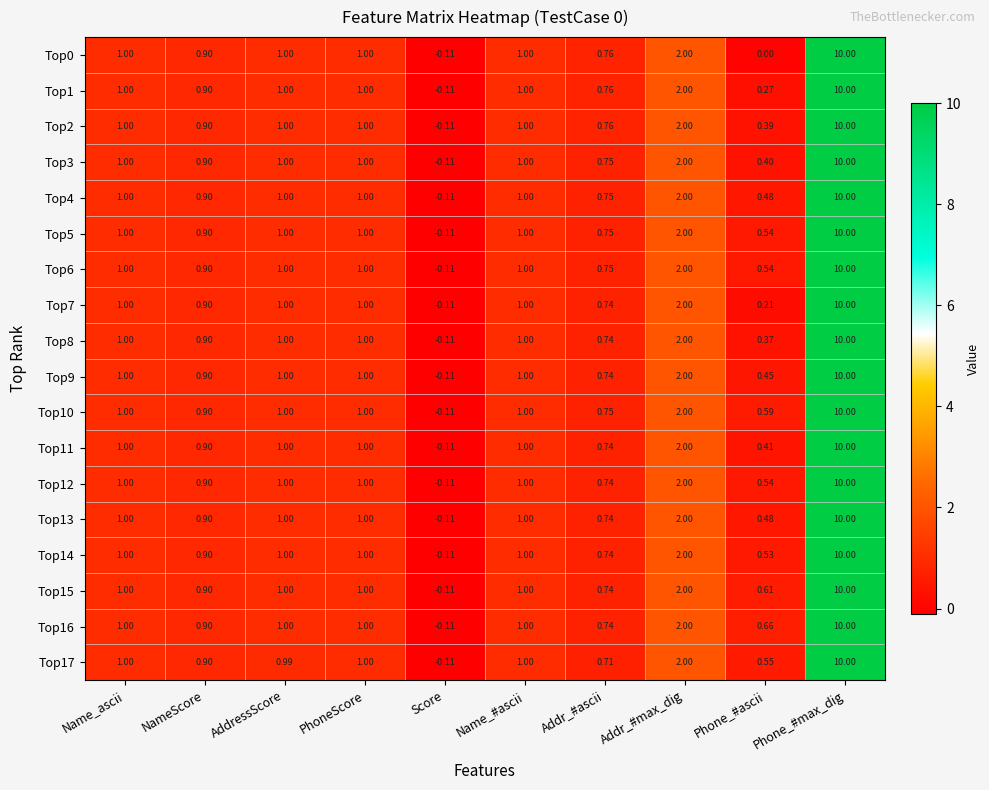

Where is Top1 nearest to the value 4?

Addr_#max_dig